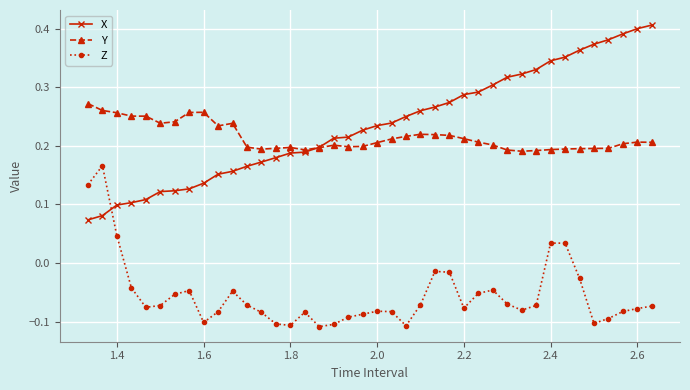

Which series has the largest range (max minus min)?

X